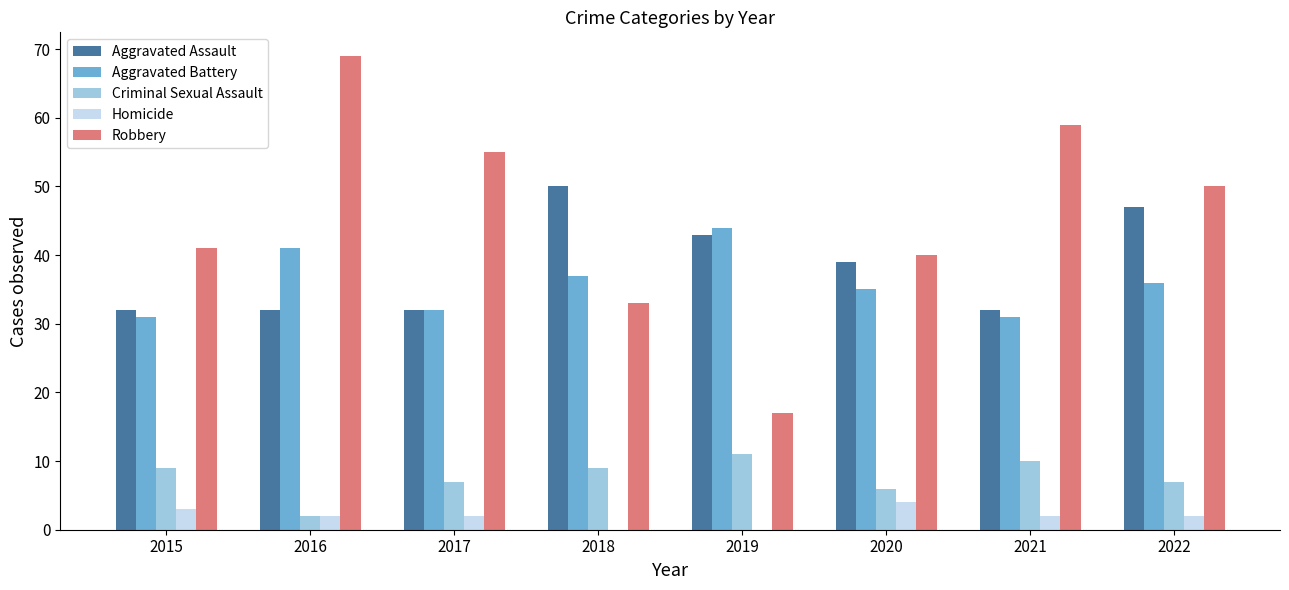

At which category does the chart reach its peak across all series?

2016